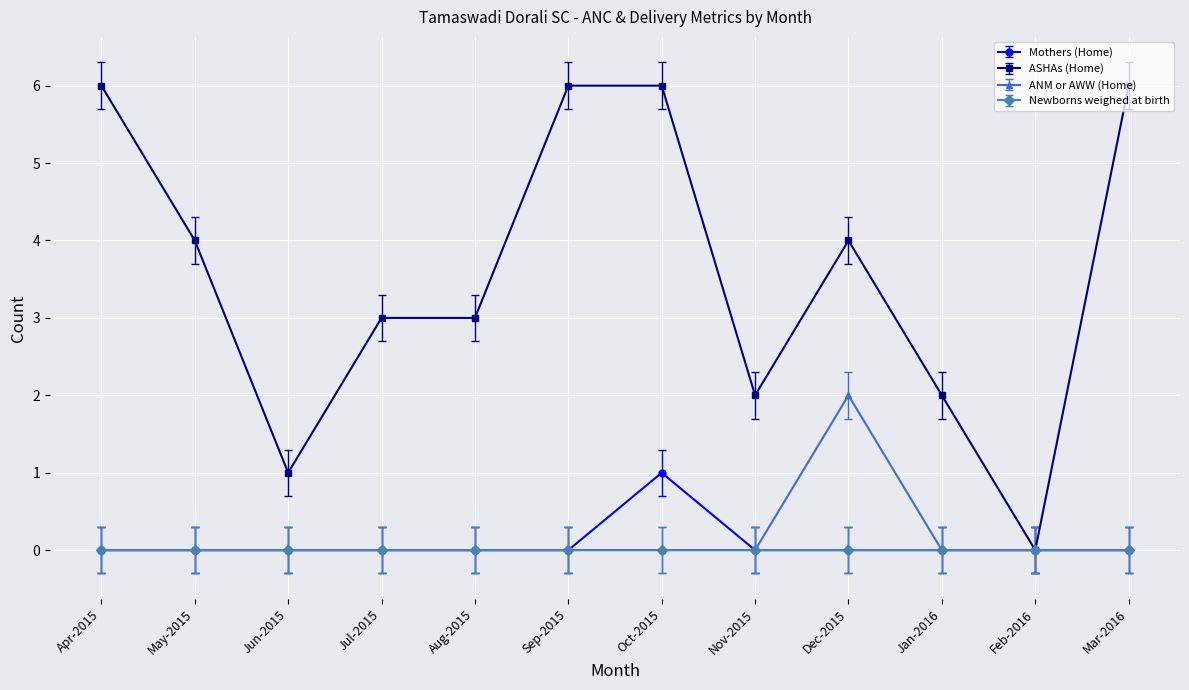

What is the smallest value displayed?

0